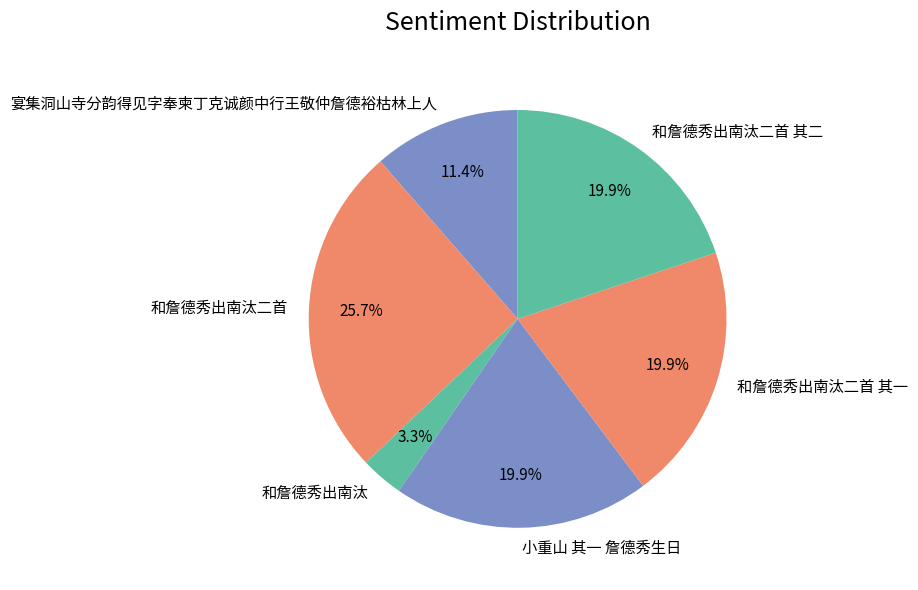

Count the number of slices in the pie.

6